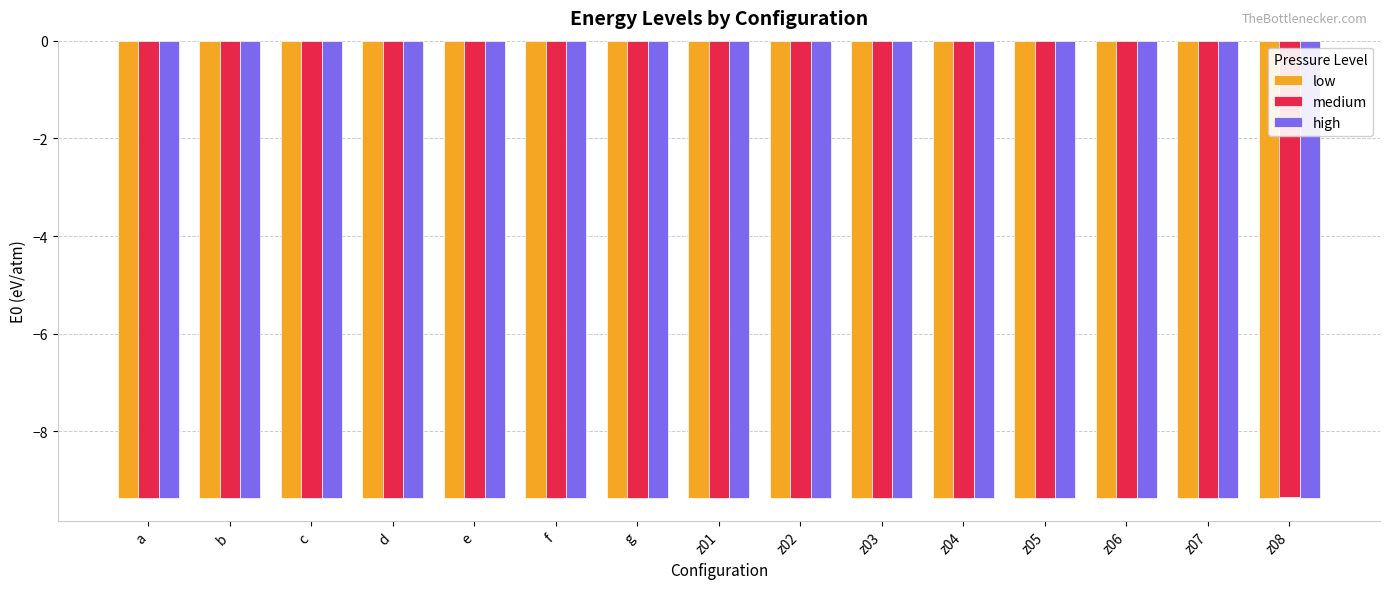

What is the total value across all series at b?

-28.1